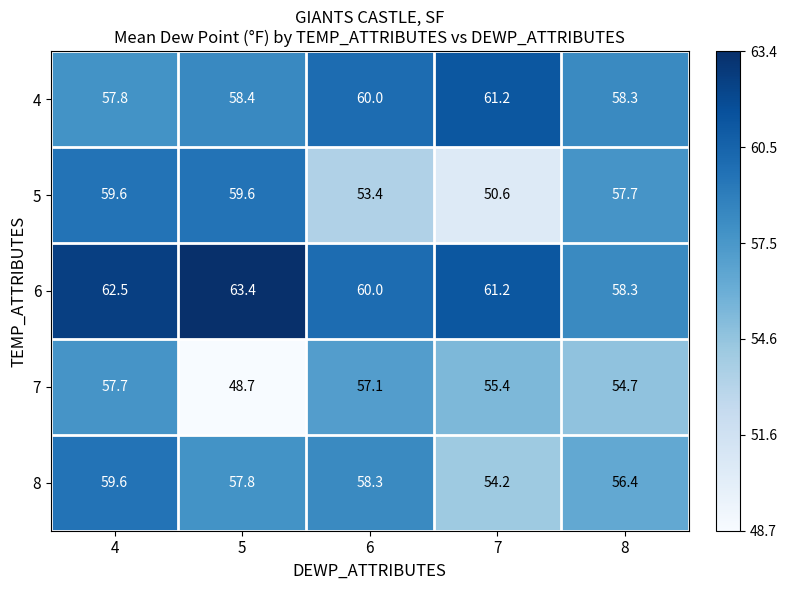

What is the total value across all series at 4?

297.2